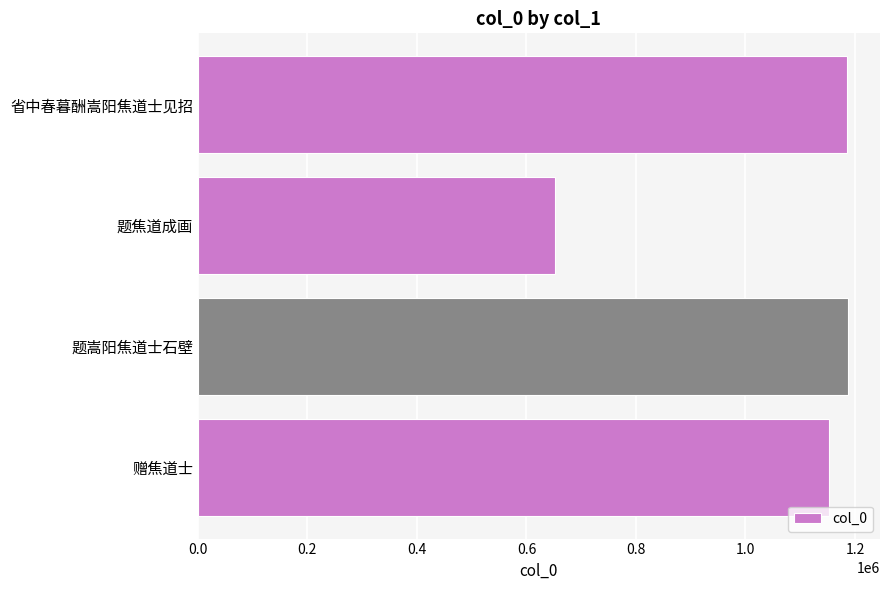

True or false: the data shows 1151912 at 赠焦道士.

True